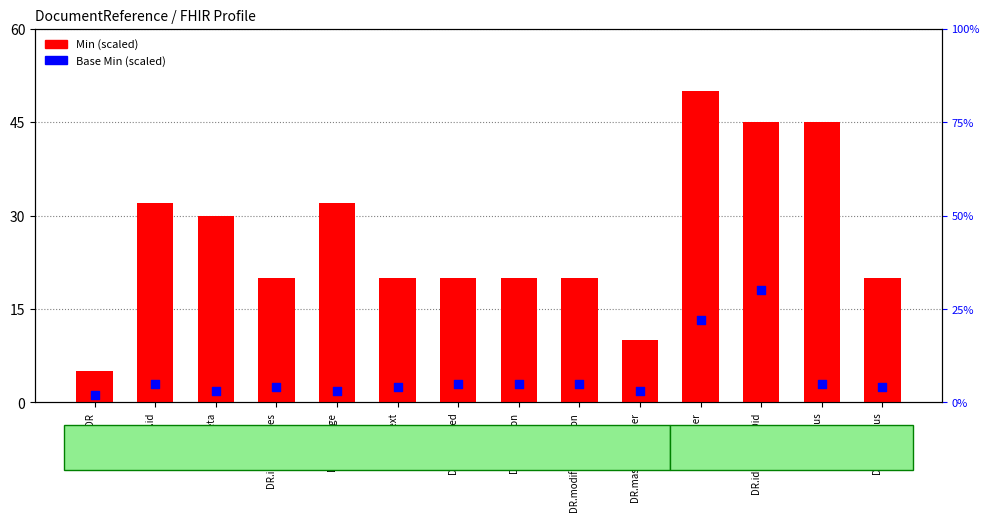

Which series reaches the maximum Y coordinate?

Min (scaled)